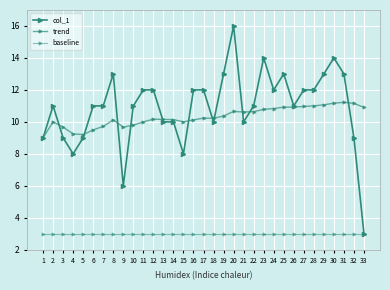

At how many categories does at least one series exceed 11?

16